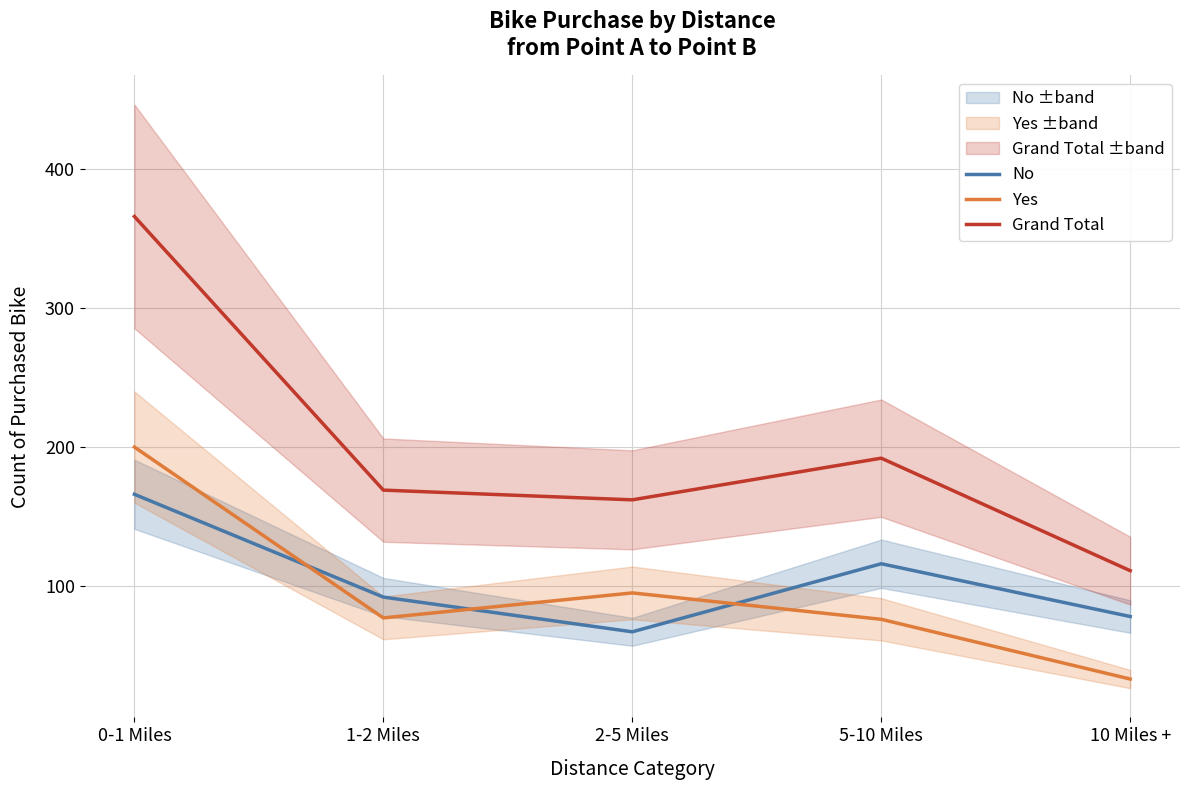

What is the highest value of the Yes series?

200